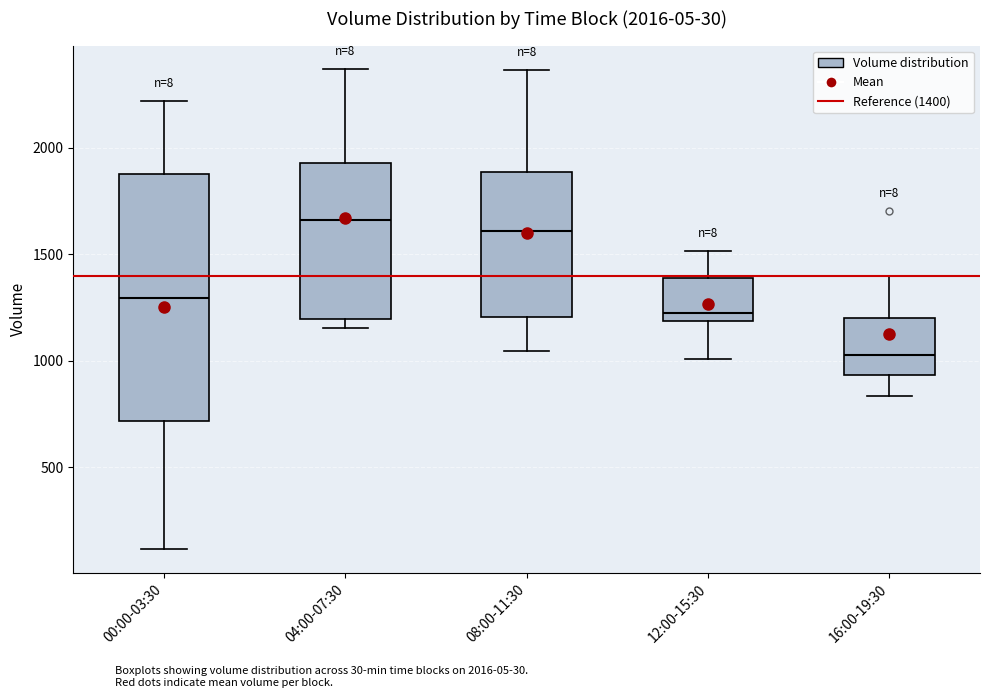

Comparing the boxes themselves (not the whiskers), which one is the tallest?

00:00-03:30